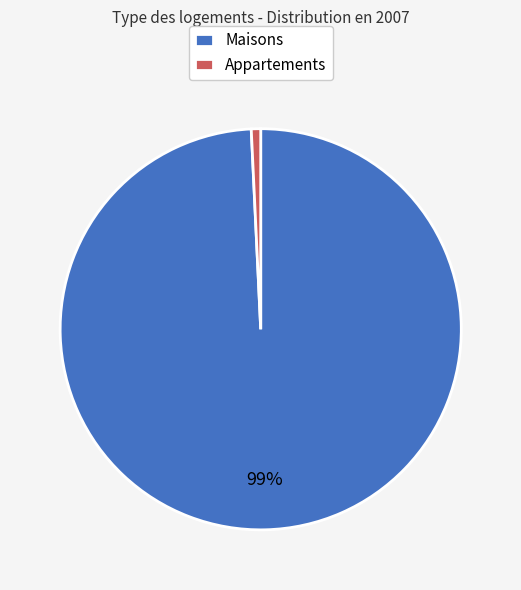

Which has a higher value, Maisons or Appartements?

Maisons